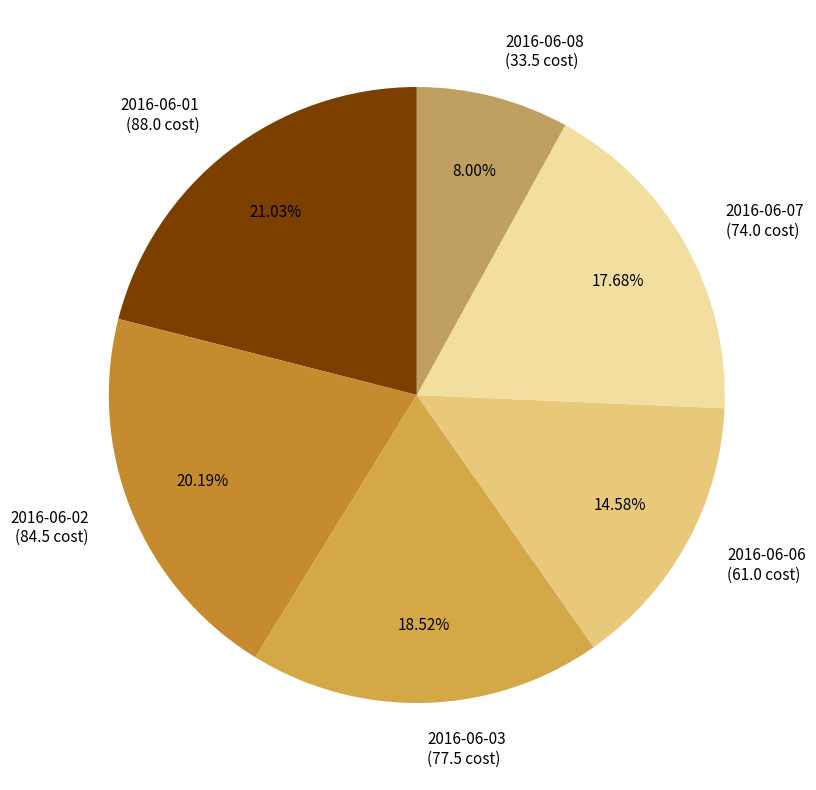

Which has a higher value, 2016-06-06 or 2016-06-03?

2016-06-03